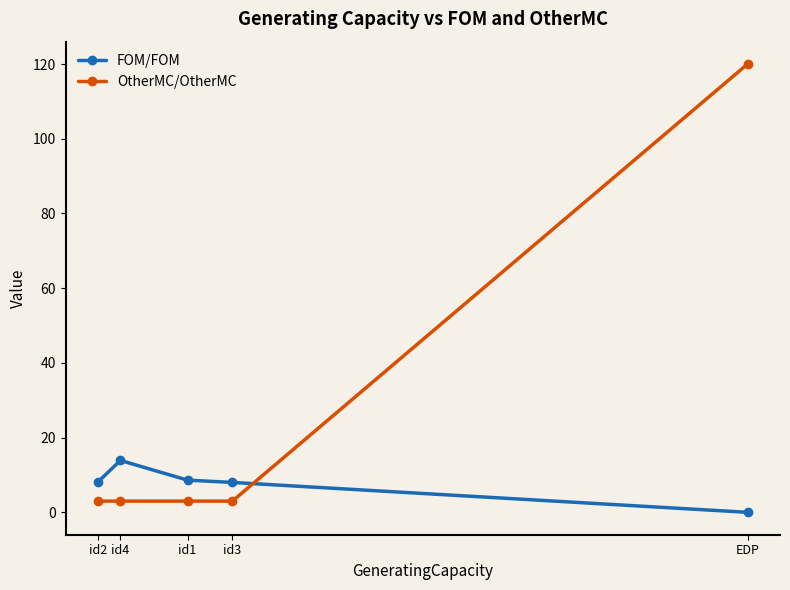

What are all the series names shown in the legend?

FOM/FOM, OtherMC/OtherMC